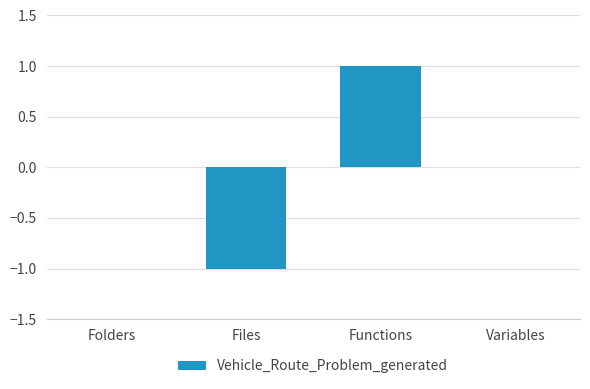

Count the number of data series in this chart.

1